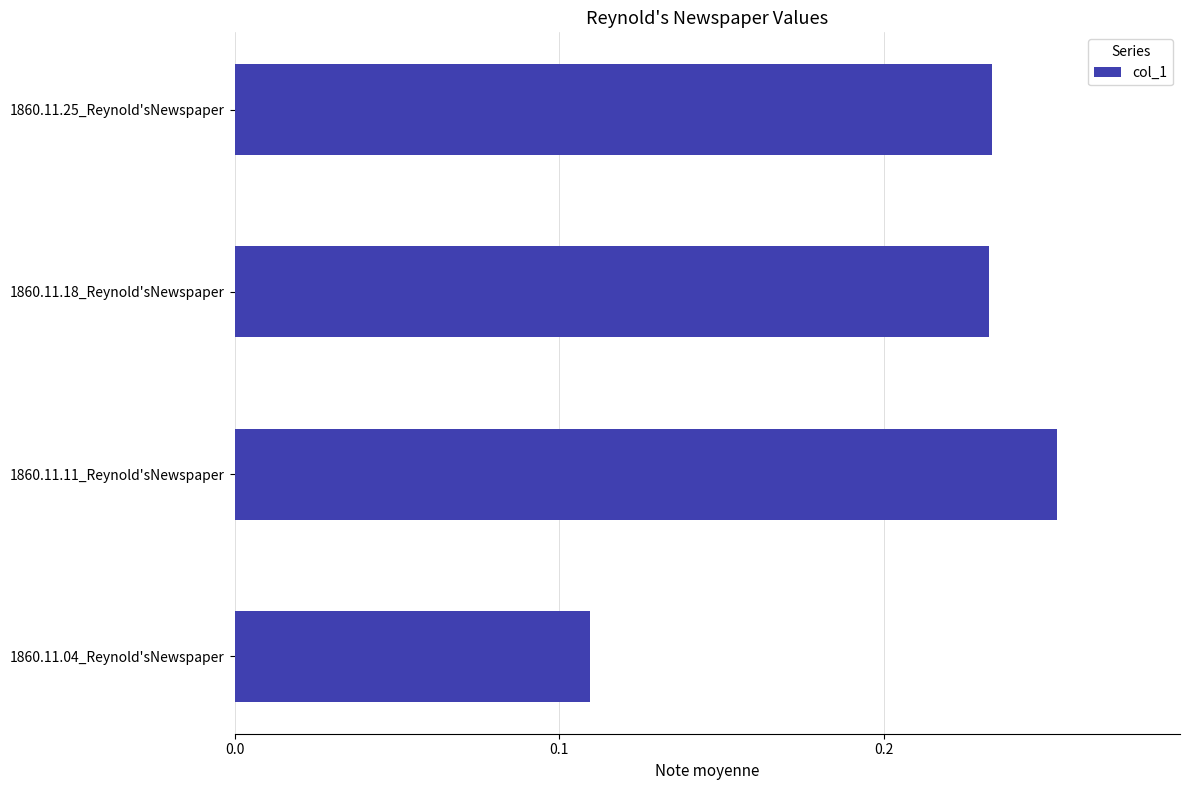

Where is the data nearest to the value 0?

1860.11.04_Reynold'sNewspaper